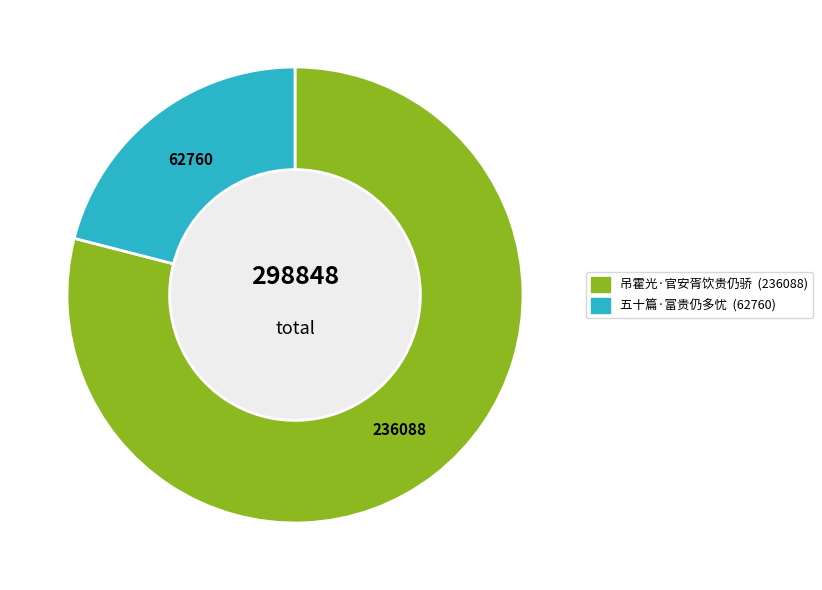

True or false: 五十篇·富贵仍多忧 accounts for 21% of the total.

True